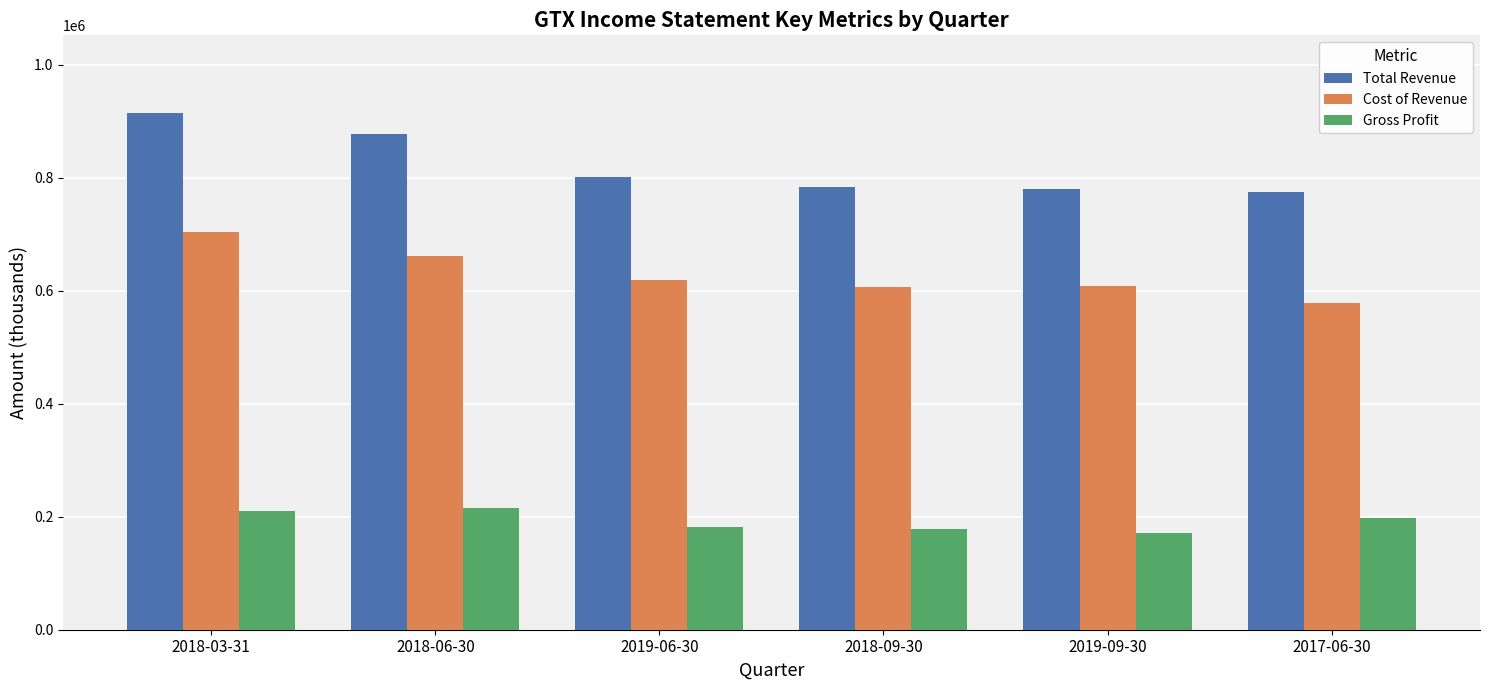

Rank the series by their average value, from lowest to highest.

Gross Profit, Cost of Revenue, Total Revenue